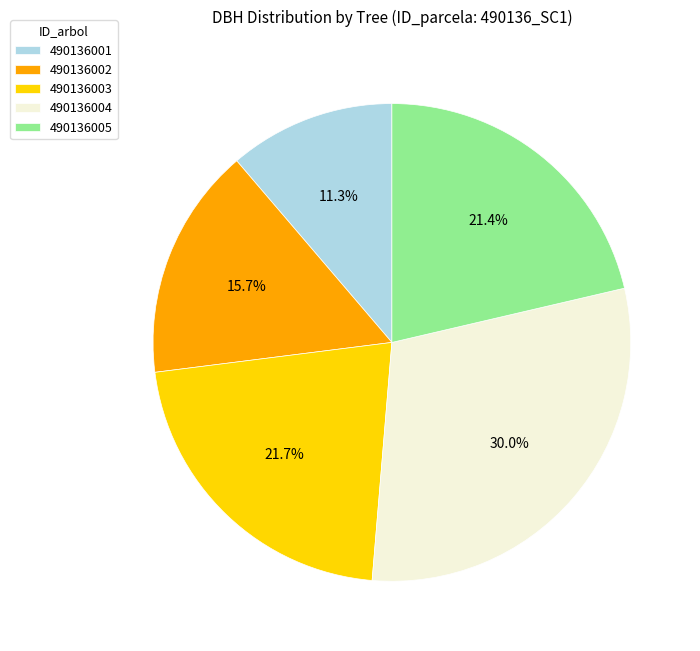

To the nearest percent, what portion does 490136004 represent?

30%